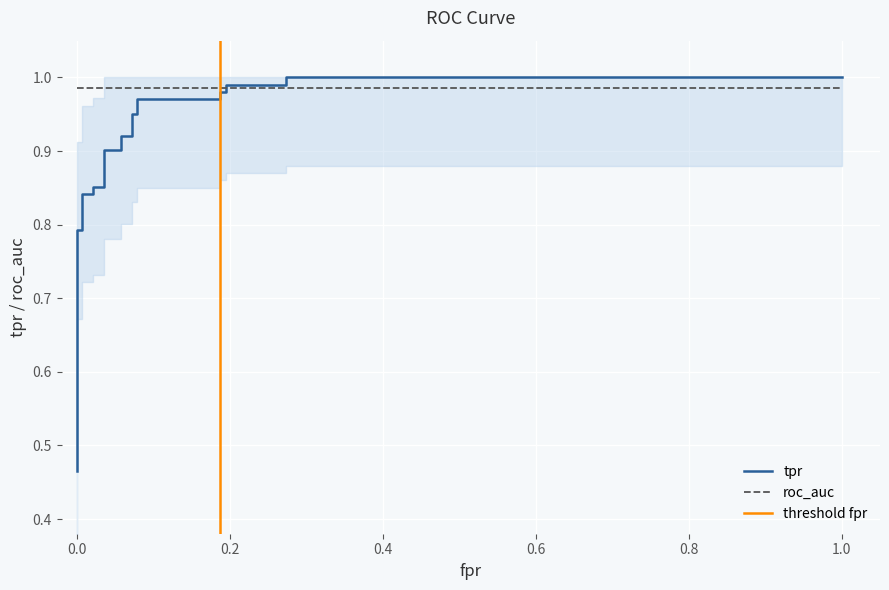

What is the difference between the maximum and minimum values?

0.5